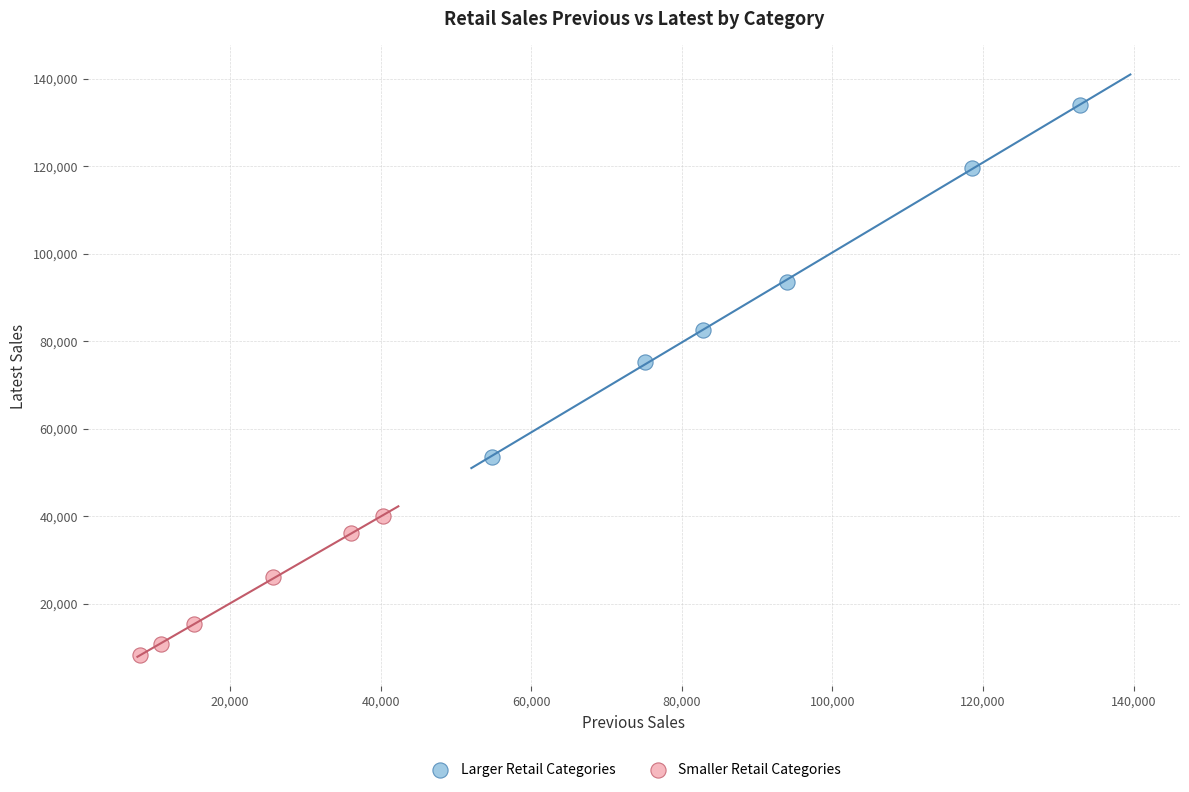

Which series reaches the minimum Y coordinate?

Smaller Retail Categories